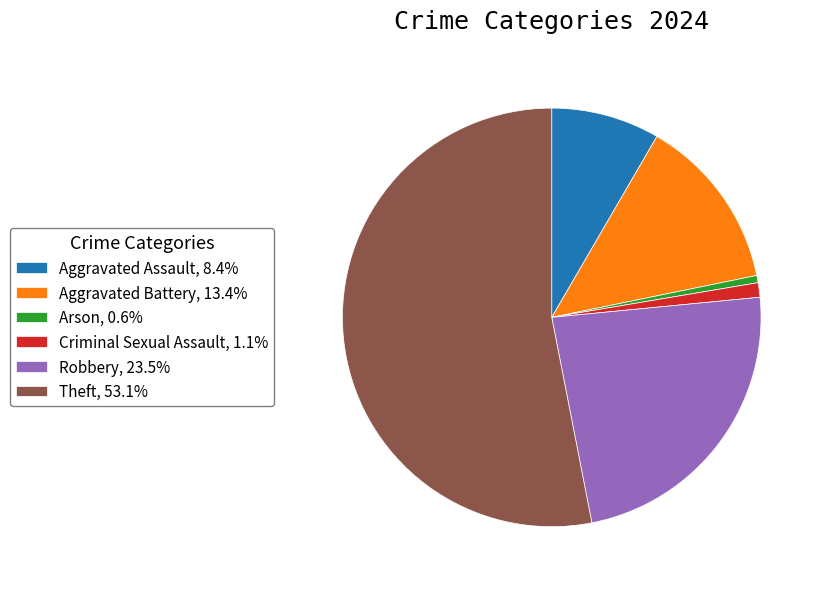

Approximately how many times larger is the value at Aggravated Battery, 13.4% compared to Robbery, 23.5%?

0.6